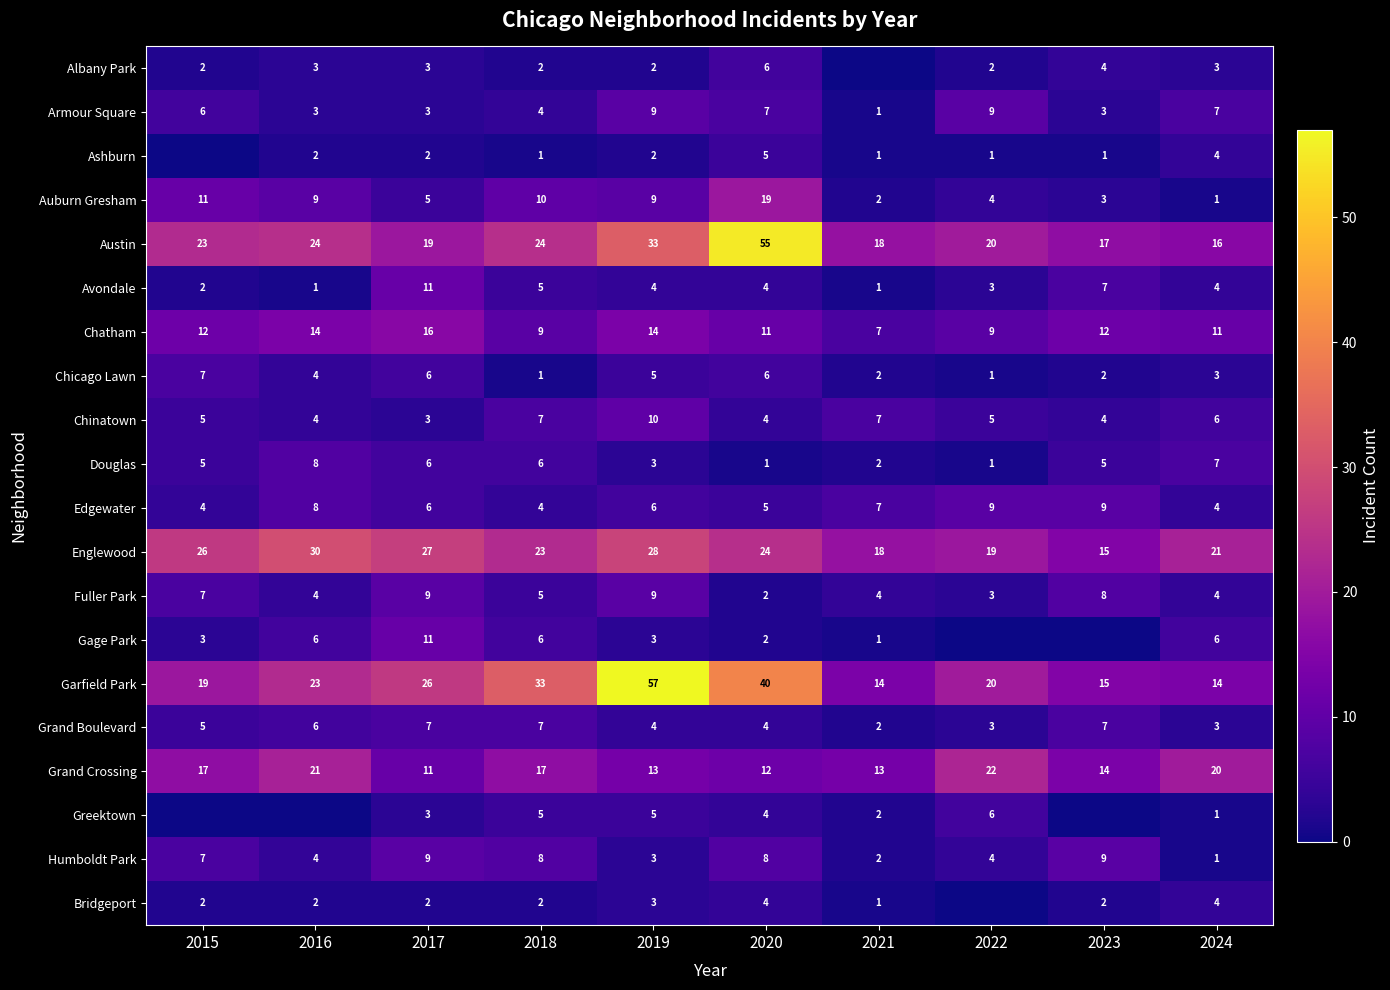

Count the number of categories in the chart.

10